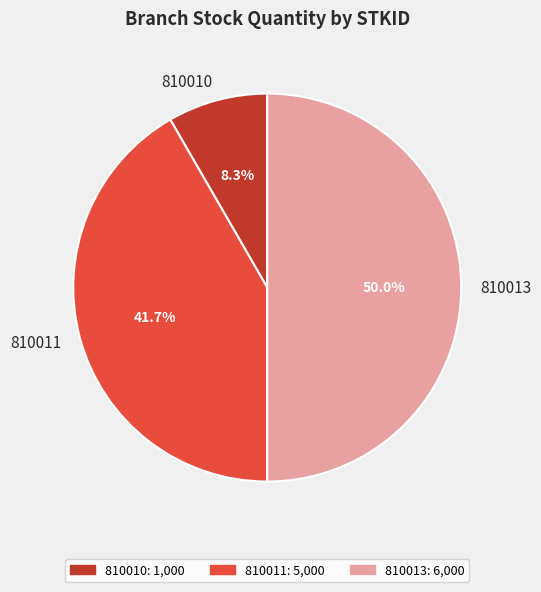

To the nearest percent, what is the average slice percentage?

33%